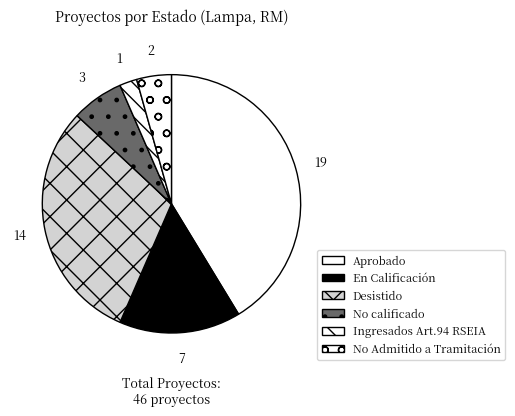

Combined, do Desistido and No calificado account for over 50%?

No